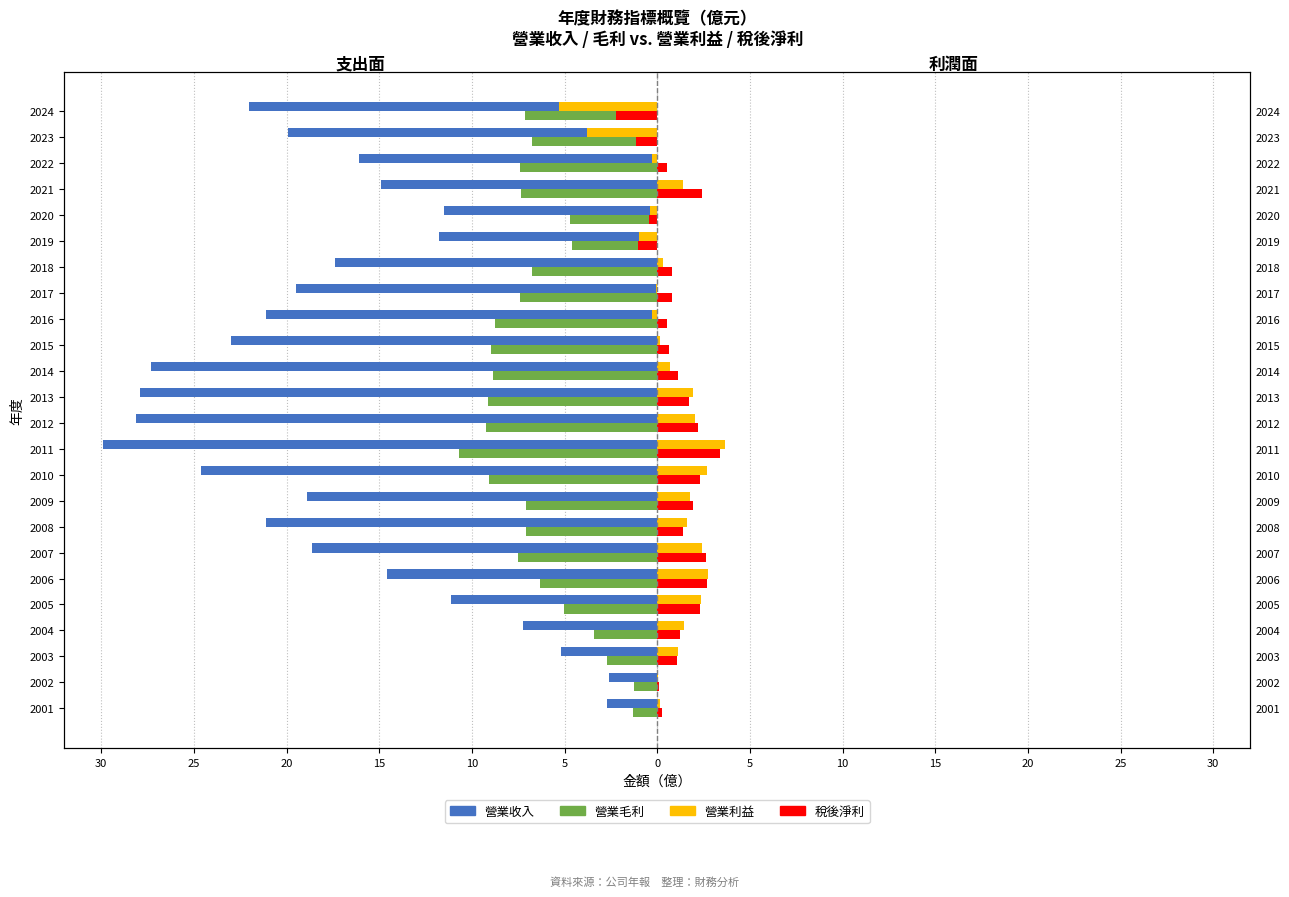

Read the 營業利益 value at 2003.

1.1